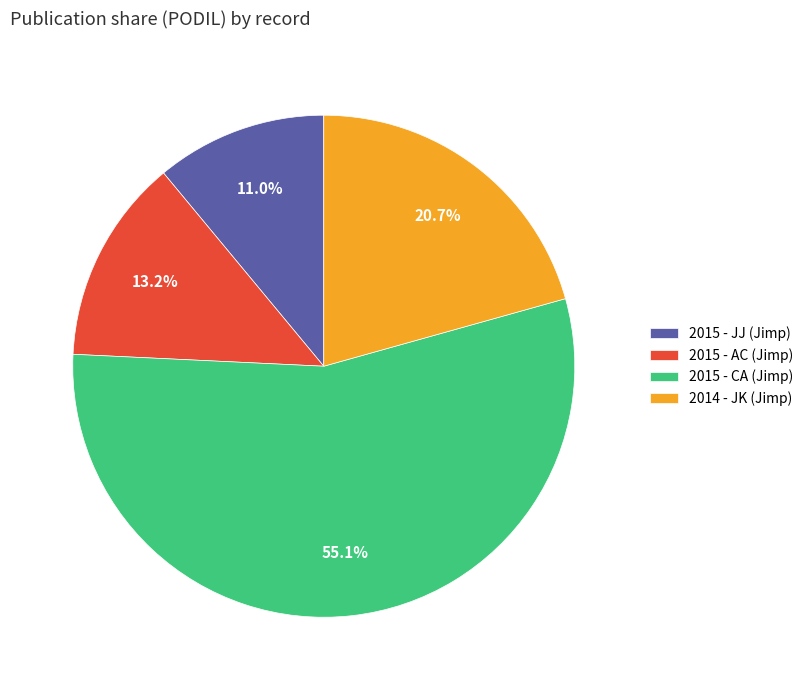

To the nearest percent, what percentage of the pie is 2015 - AC (Jimp)?

13%